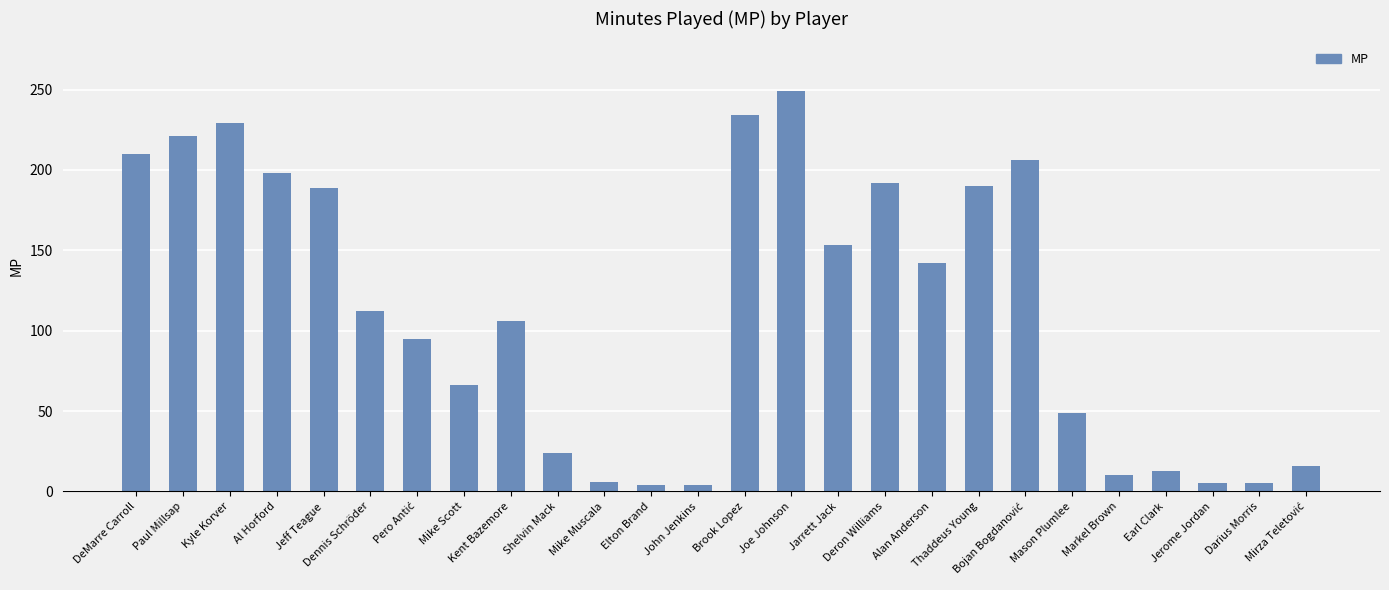

What position from the right is Earl Clark?

4